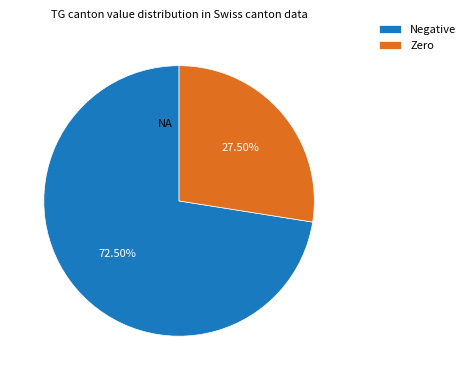

How many segments does this pie chart have?

2